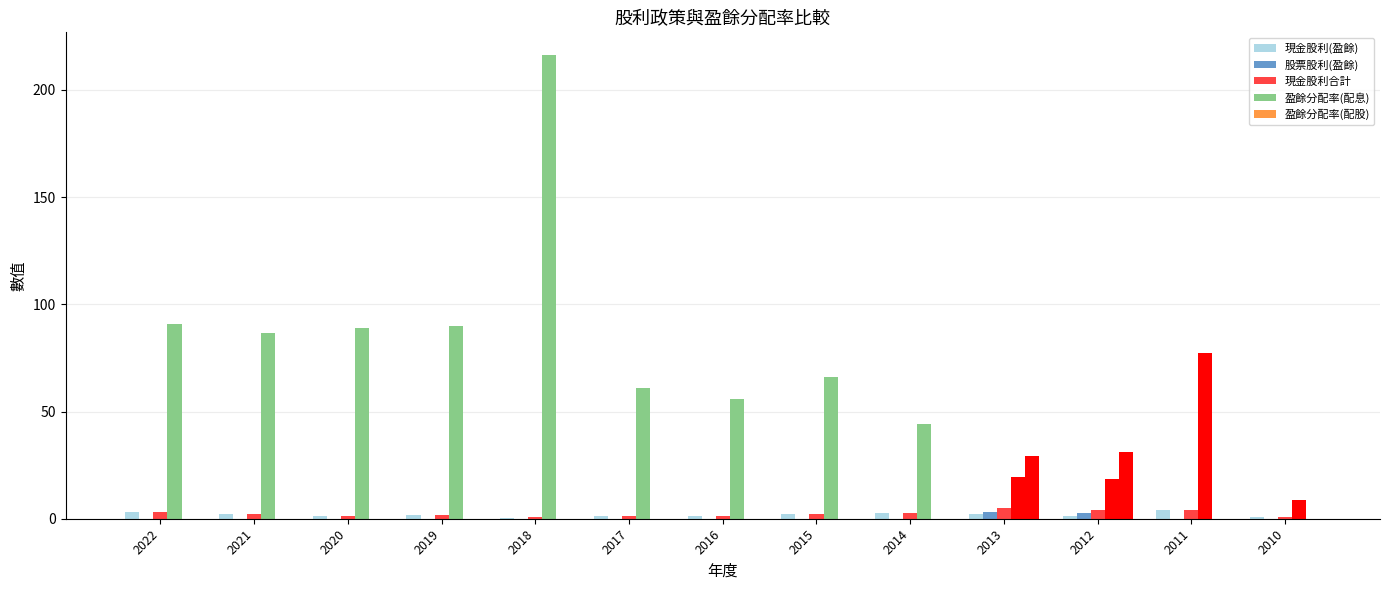

How many series are shown in this chart?

5